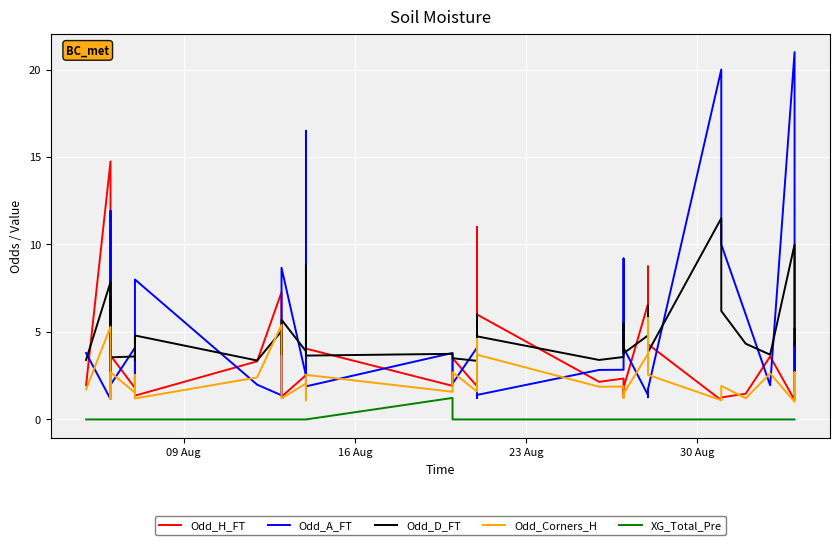

Which series has the widest spread of values?

Odd_A_FT